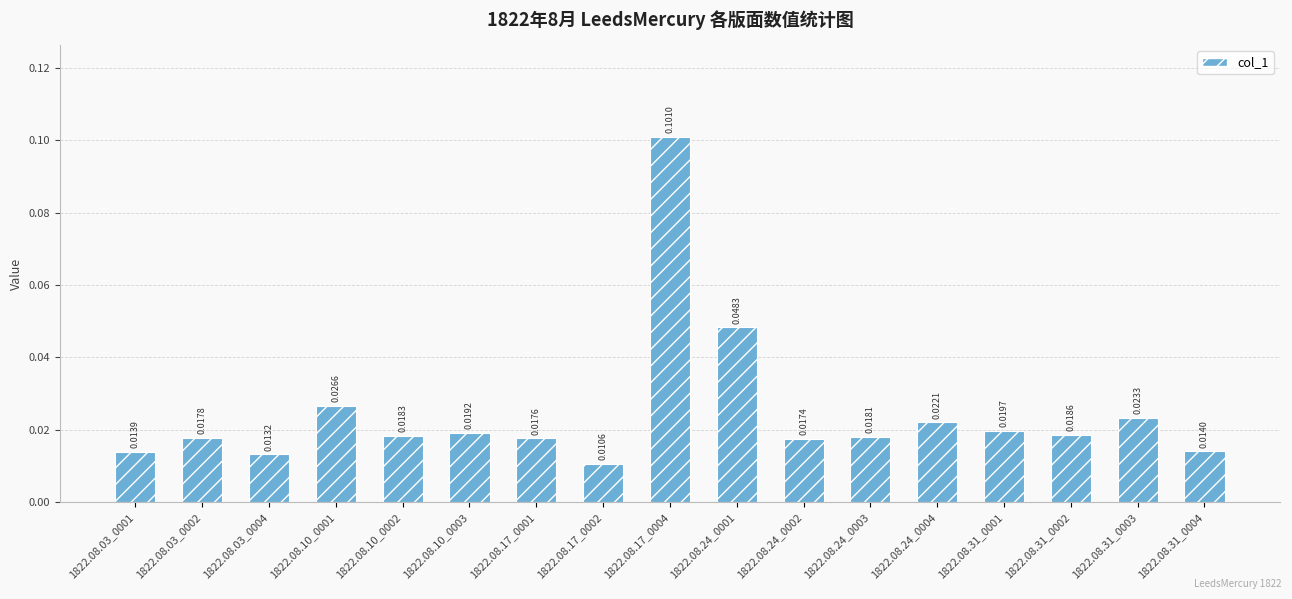

What is the label of the 17th bar from the right?

1822.08.03_0001